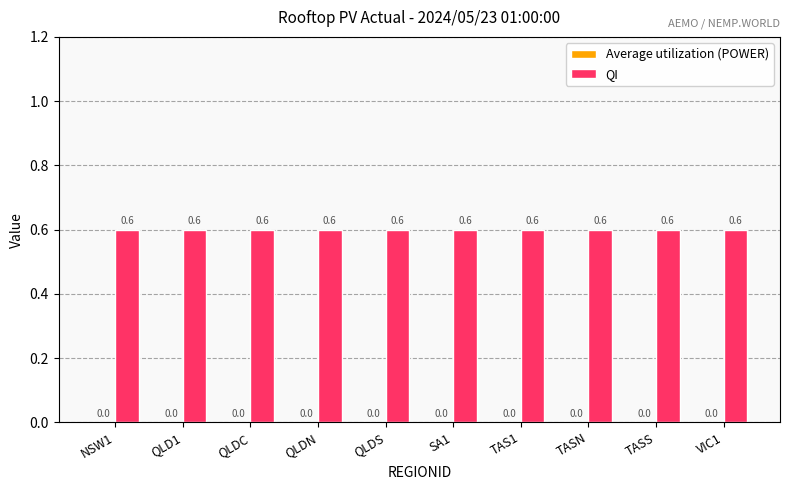

Reading left to right, transcribe all the data shown in this chart.

Average utilization (POWER): 0.0	0.0	0.0	0.0	0.0	0.0	0.0	0.0	0.0	0.0
QI: 0.6	0.6	0.6	0.6	0.6	0.6	0.6	0.6	0.6	0.6